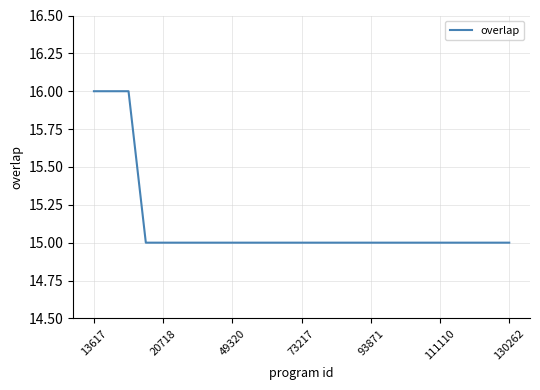

What is the maximum value shown in the chart?

16